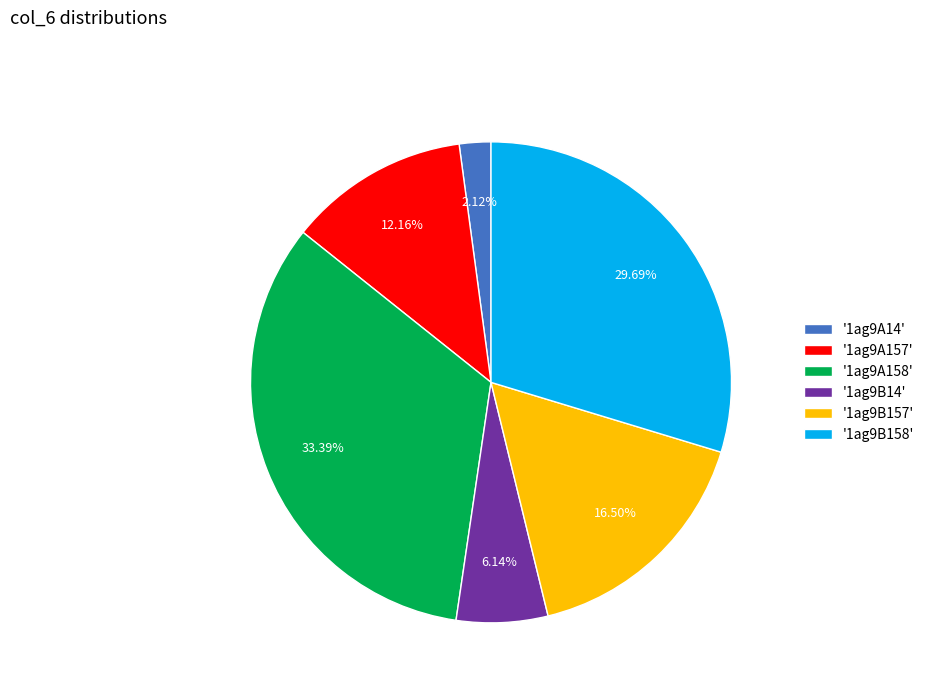

Approximately how many times larger is the value at '1ag9B158' compared to '1ag9A158'?

0.9